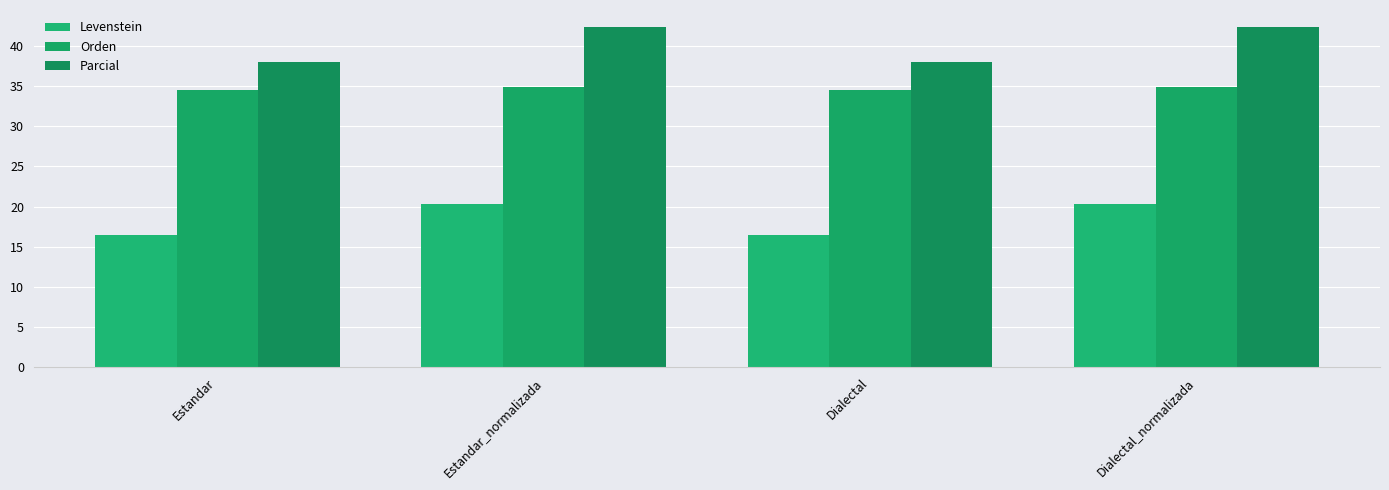

How many values in the Levenstein series are below 20?

2